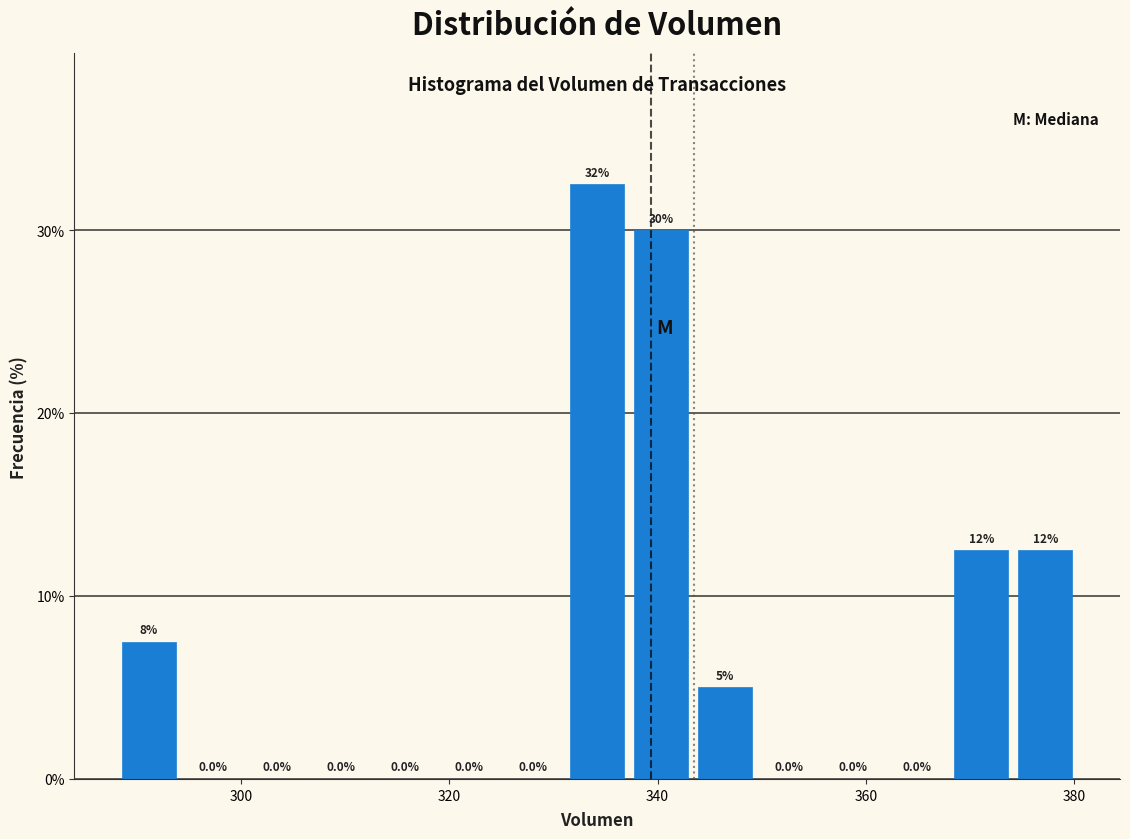

Read against the x-axis, roughly where is the centre of the tallest bar?

334